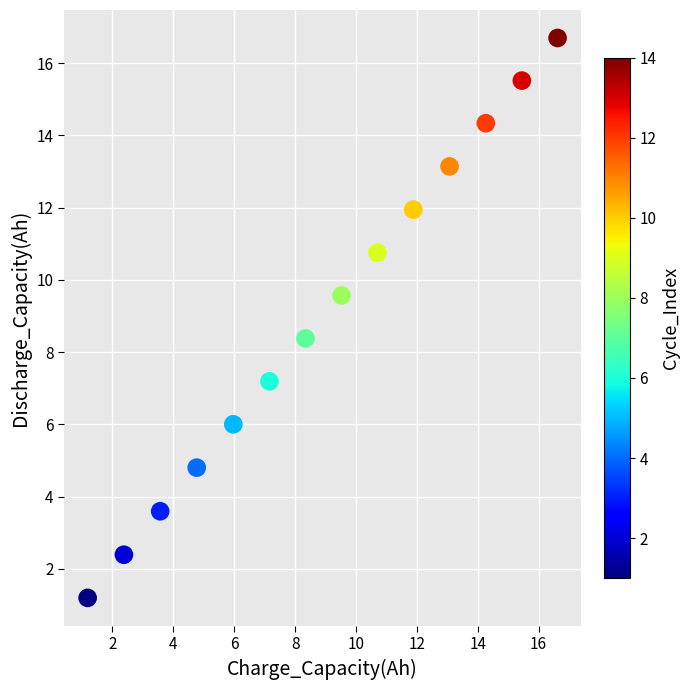

What is the range of Y values (max minus min)?

15.5